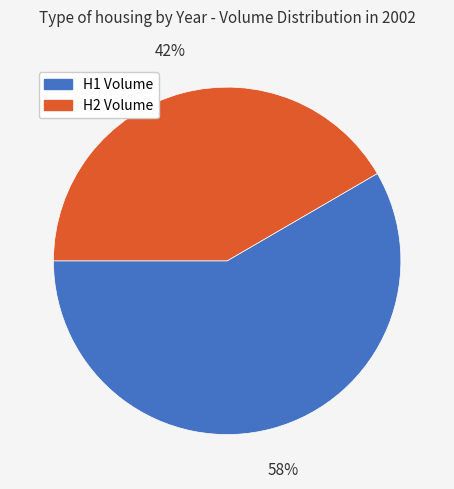

To the nearest percent, what is the average slice percentage?

50%